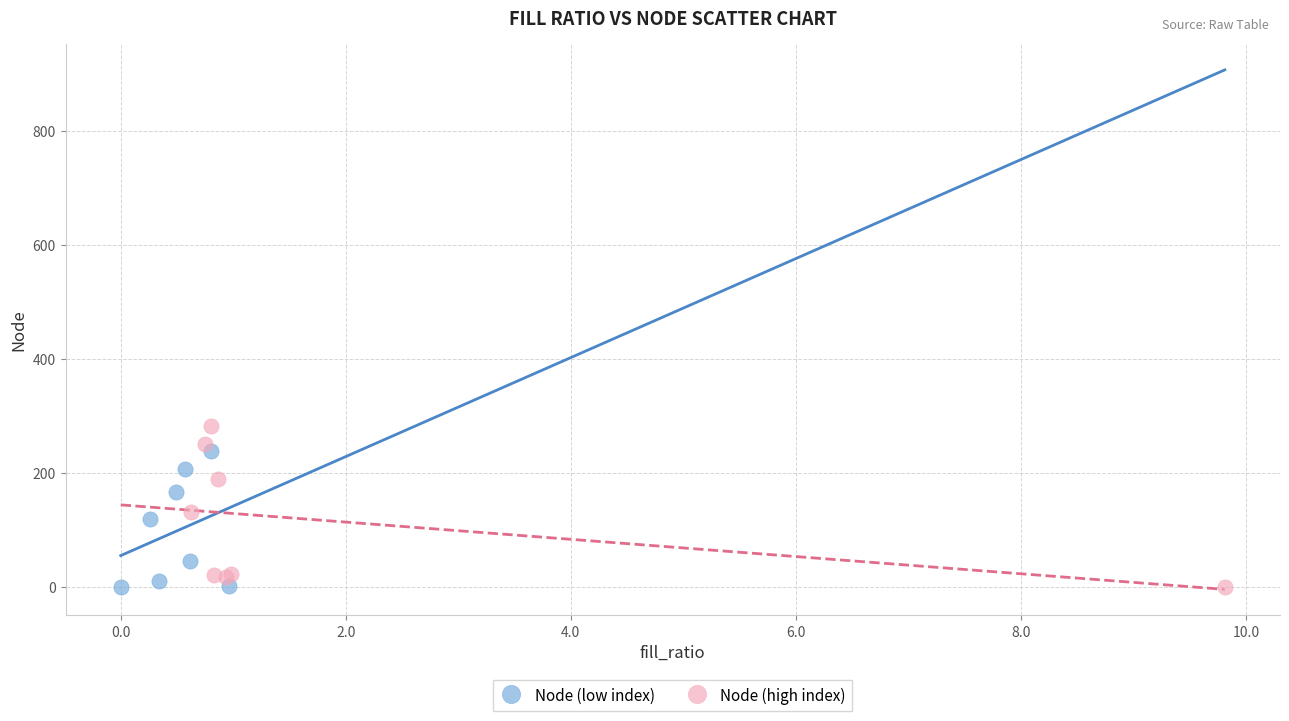

Which series contains the highest Y value?

Node (high index)